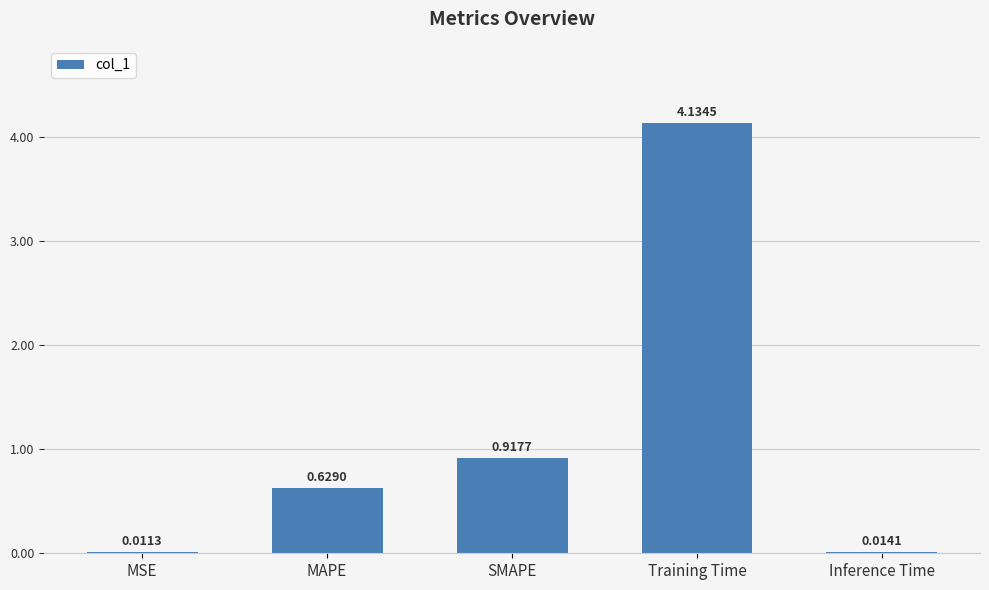

At which category does the chart reach its peak across all series?

Training Time